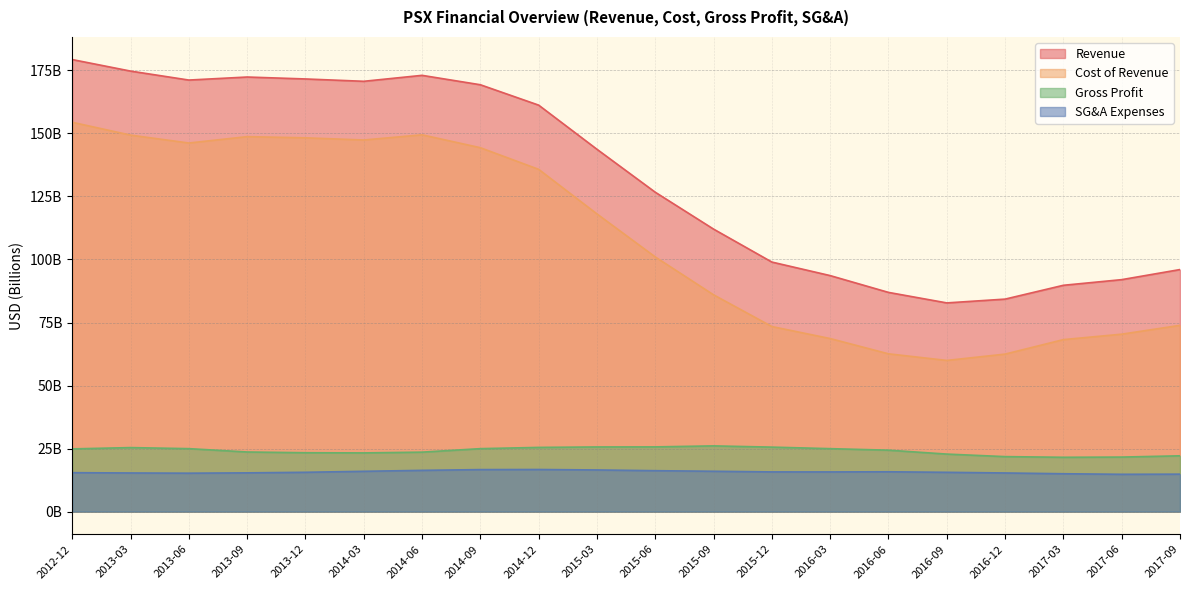

What is the sum of the SG&A Expenses values at 2014-09 and 2014-03?

32.6